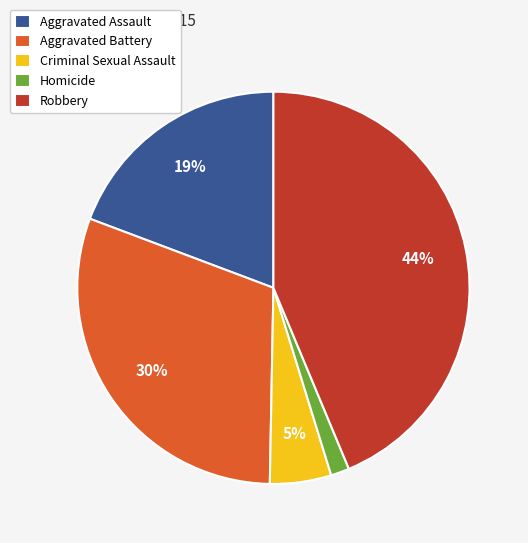

What is the ratio of the value at Robbery to the value at Aggravated Assault?

2.3